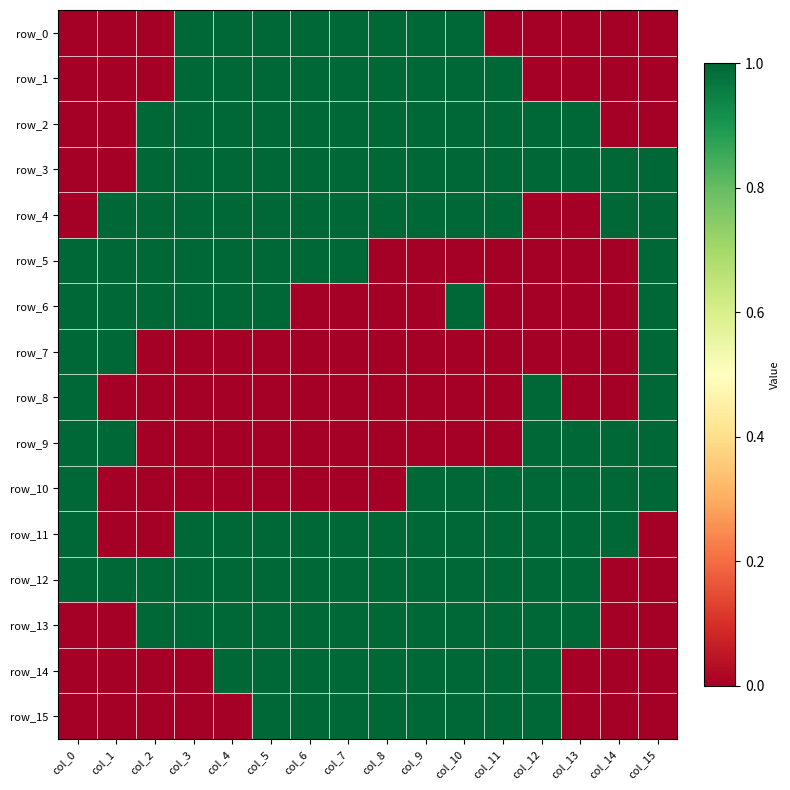

Which has a higher value, col_5 or col_8?

col_5